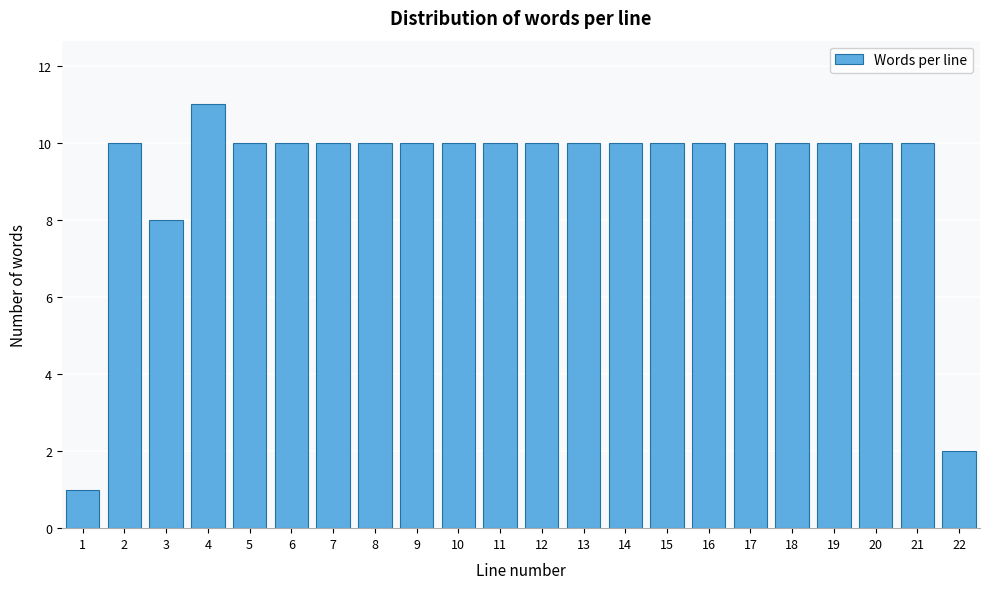

Reading left to right, extract all data points from this chart.

1	10	8	11	10	10	10	10	10	10	10	10	10	10	10	10	10	10	10	10	10	2